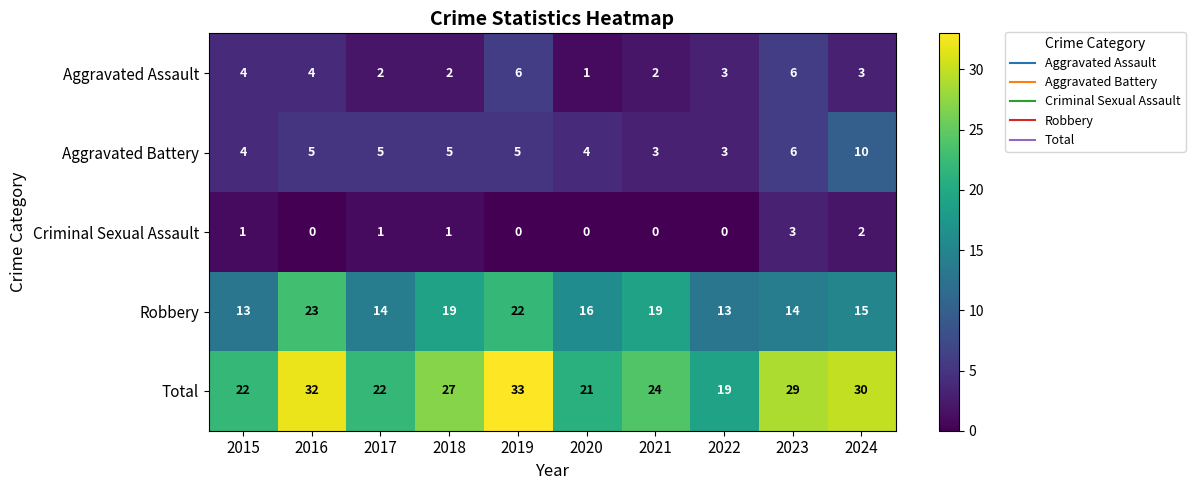

The Aggravated Battery series shows 2 at 2015. True or false?

False